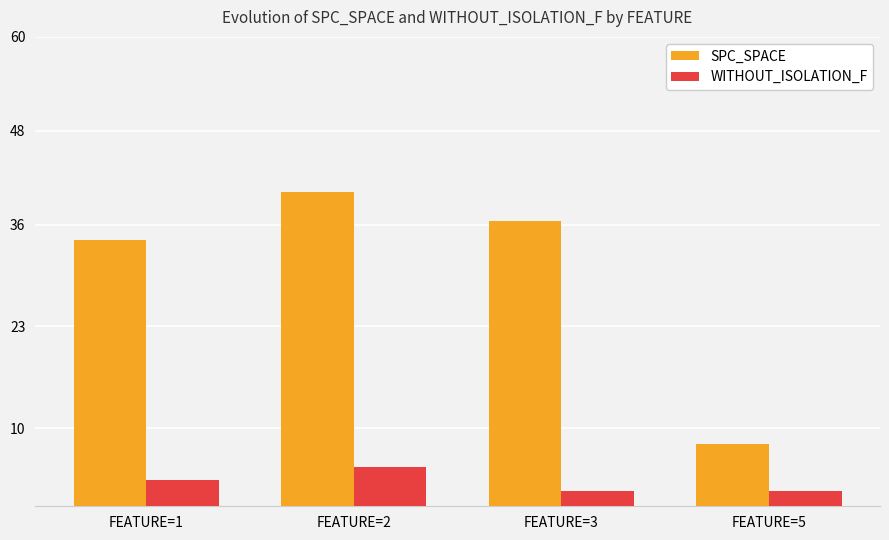

What is the value of the WITHOUT_ISOLATION_F bar at the 3rd from the left?

2.0